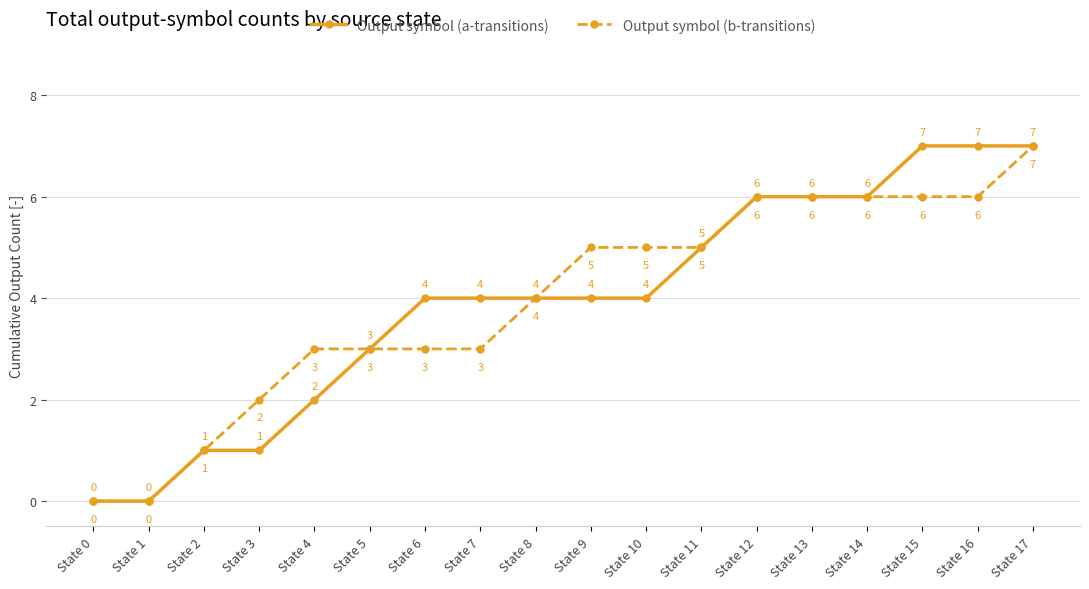

Between State 6 and State 14, which series saw the biggest shift?

Output symbol (b-transitions)